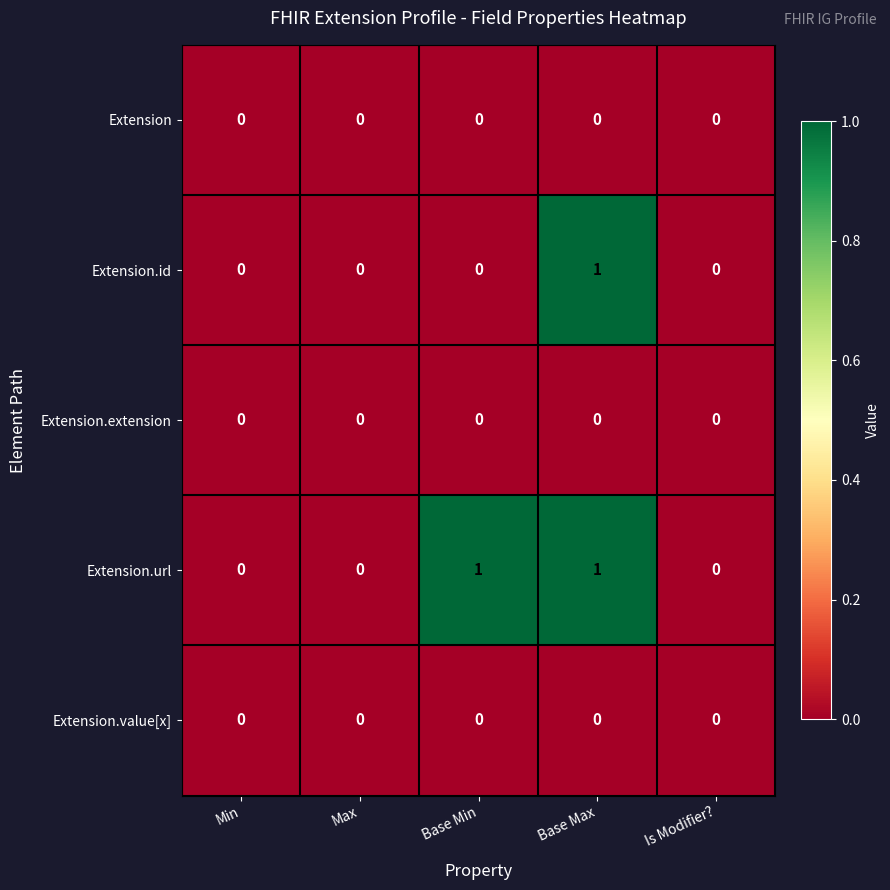

At which category is the sum across all series the highest?

Base Max